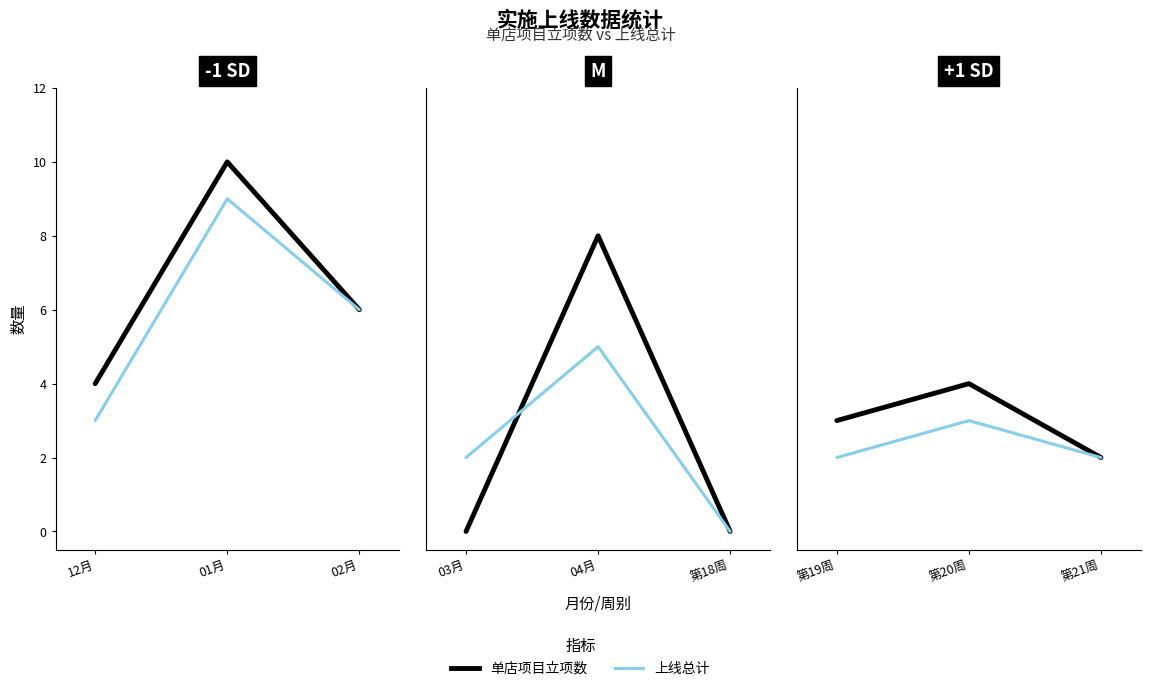

What are all the series names shown in the legend?

单店项目立项数, 上线总计